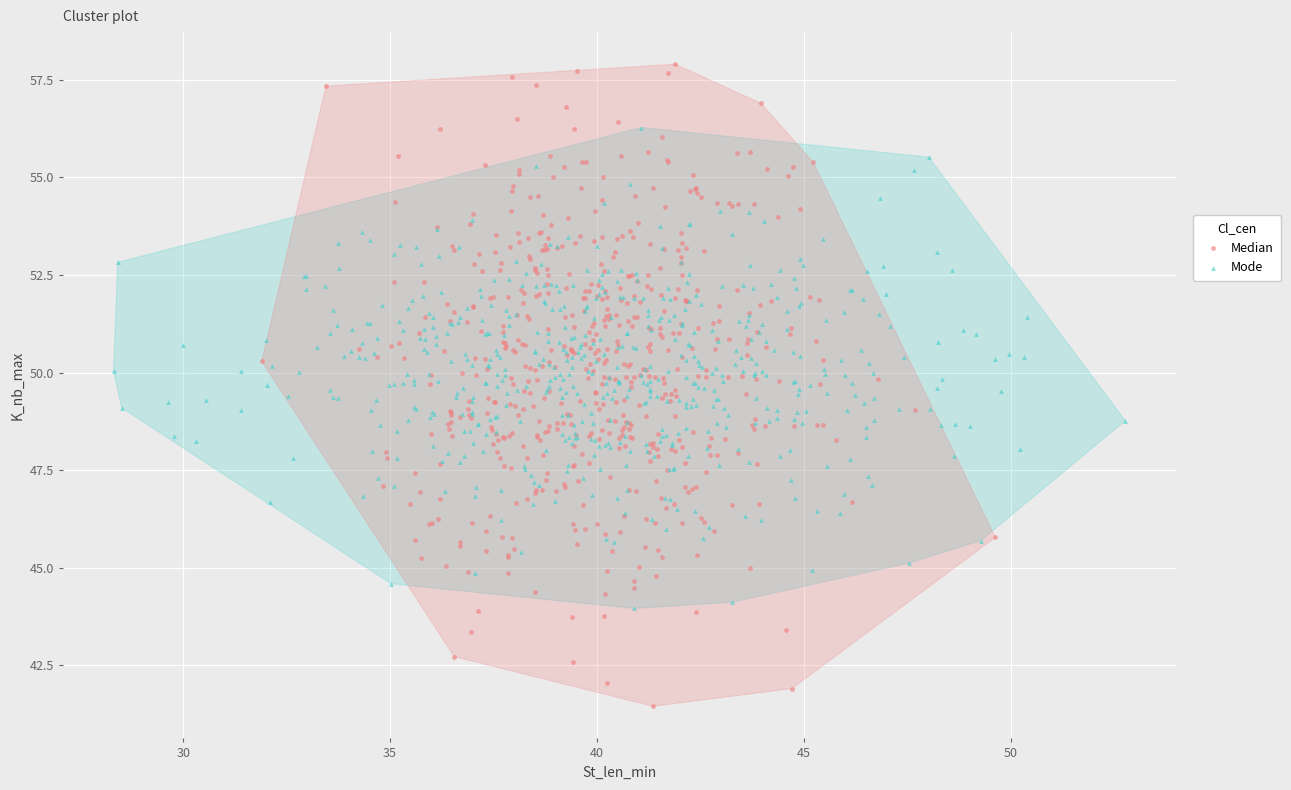

Which series contains the lowest Y value?

Median